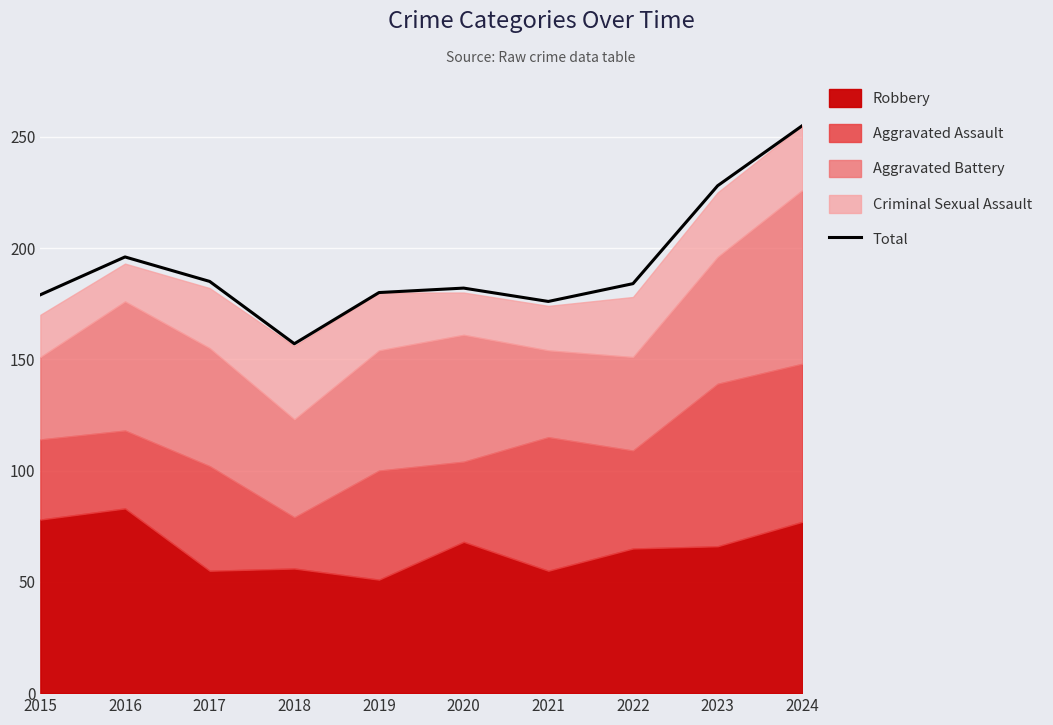

The chart shows a value of 255 at 2024. True or false?

True